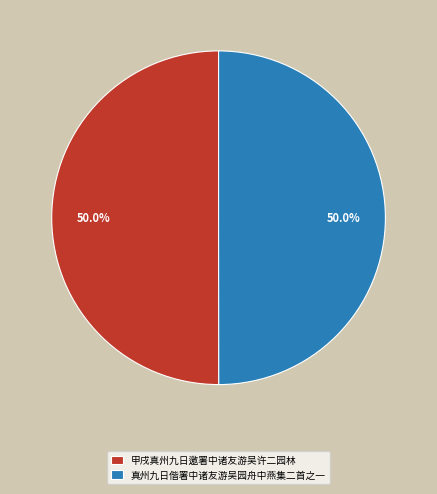

Approximately how many times larger is the value at 甲戌真州九日邀署中诸友游吴许二园林 compared to 真州九日偕署中诸友游吴园舟中燕集二首之一?

1.0